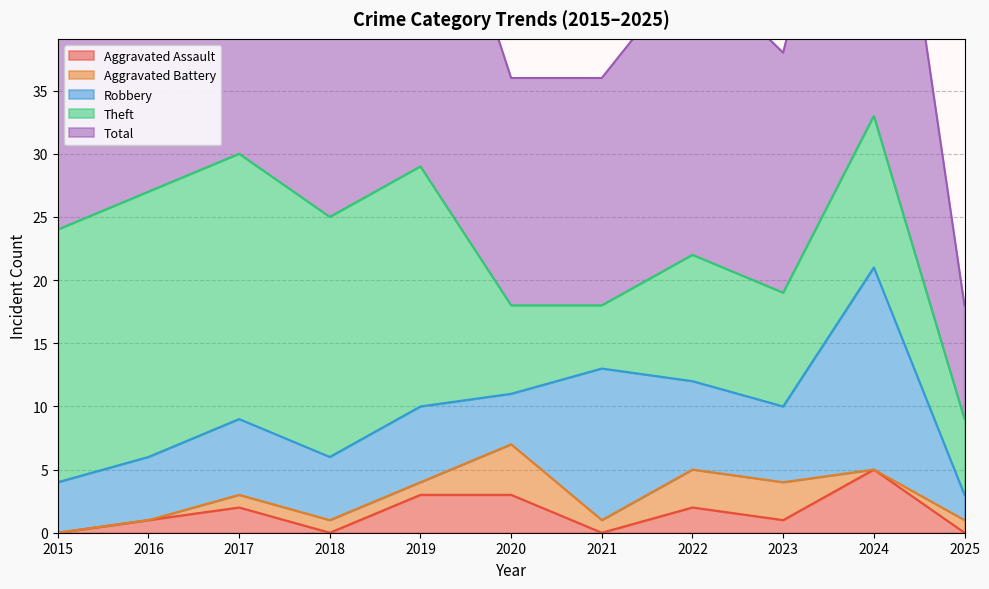

Between 2016 and 2019, which series saw the biggest shift?

Aggravated Assault